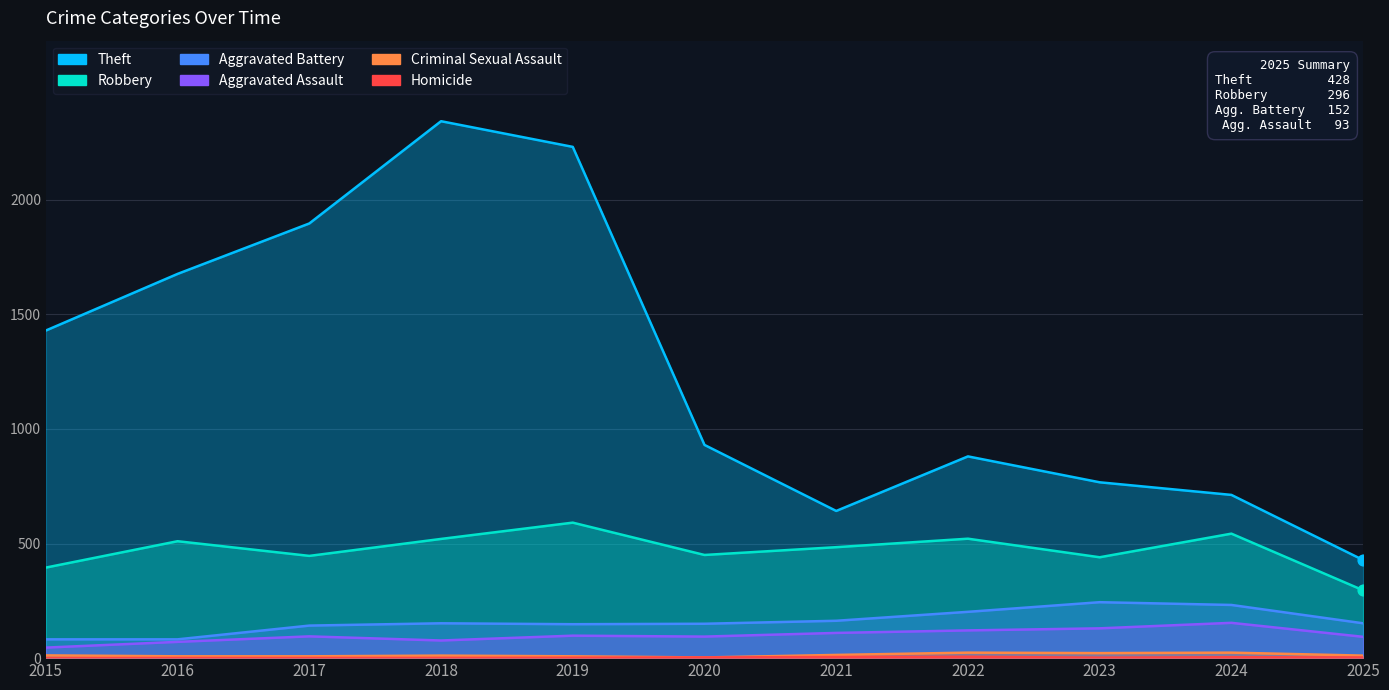

Is the value of Theft at 2021 greater than the value of Robbery at 2015?

Yes